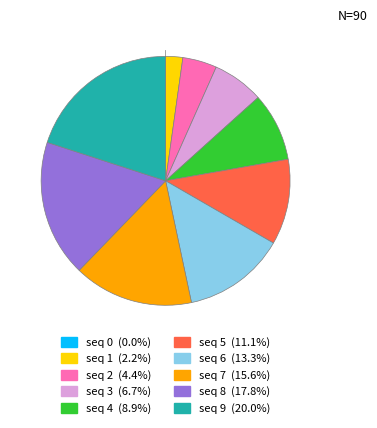

Is there a majority slice in this chart?

No